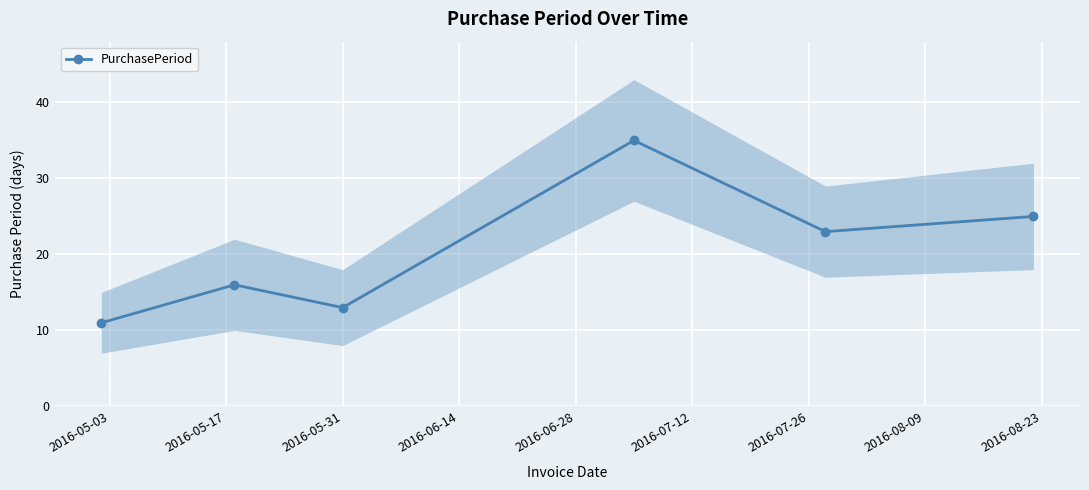

What is the value of the PurchasePeriod point at the 1st from the left?

11